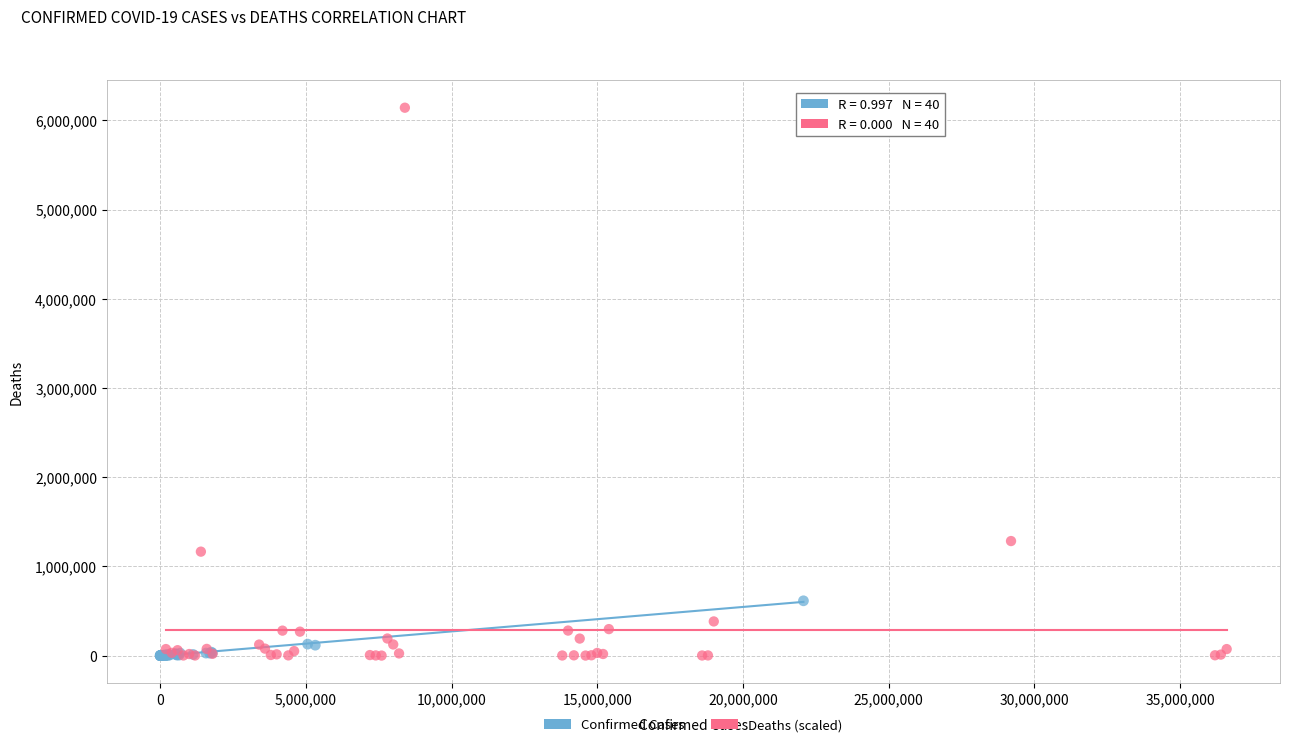

Which series contains the highest Y value?

Deaths (scaled)